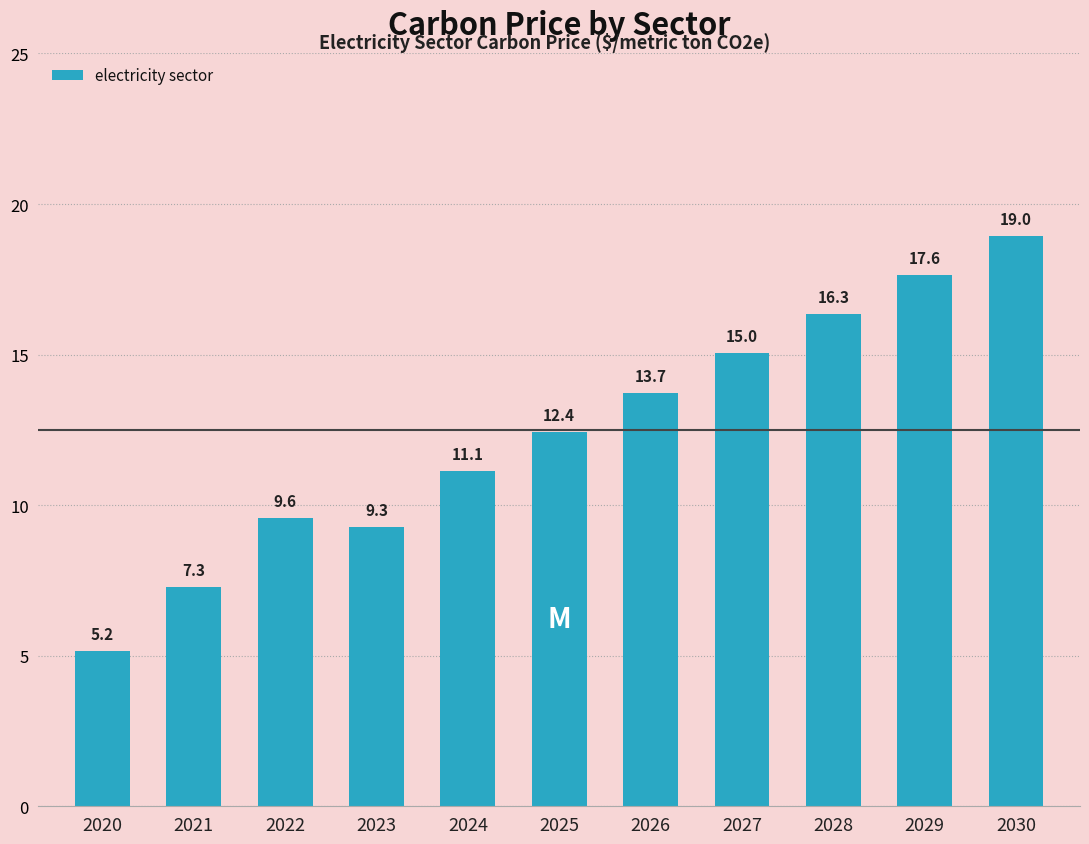

What is the value of the 2nd bar from the left?

7.3